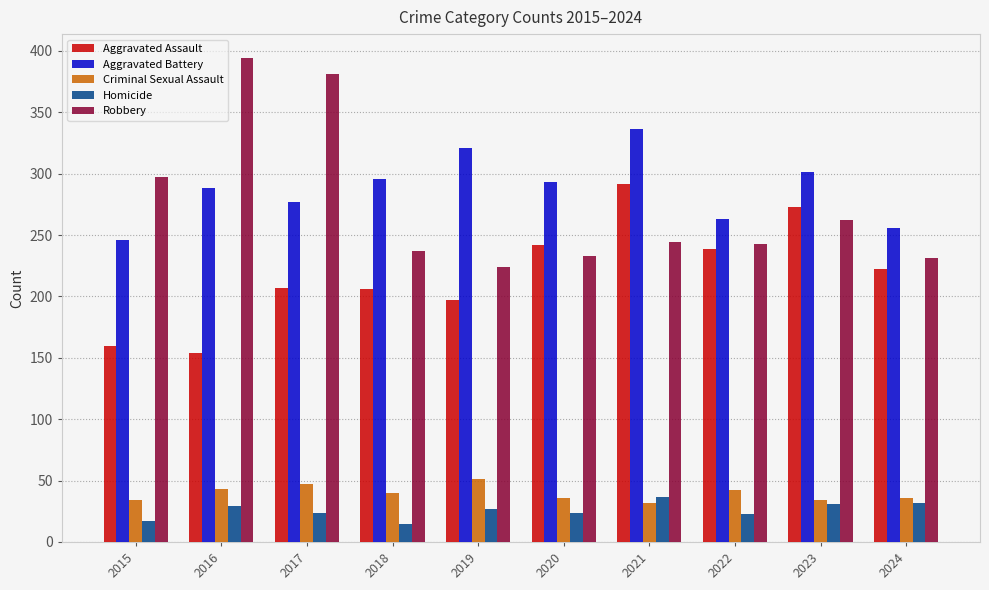

What is the value of the Aggravated Assault bar at the 4th from the left?

206